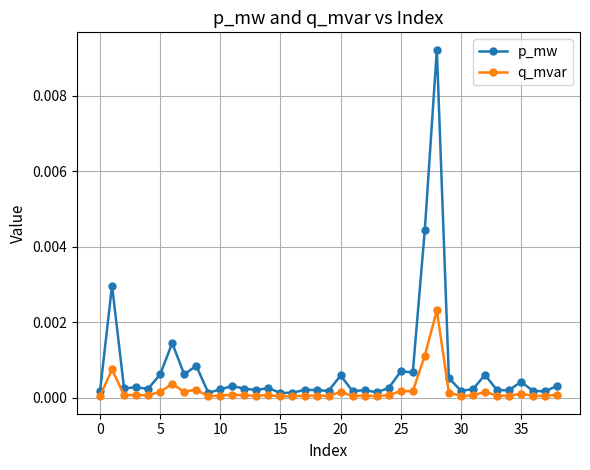

Rank the series by their maximum value, from lowest to highest.

q_mvar, p_mw